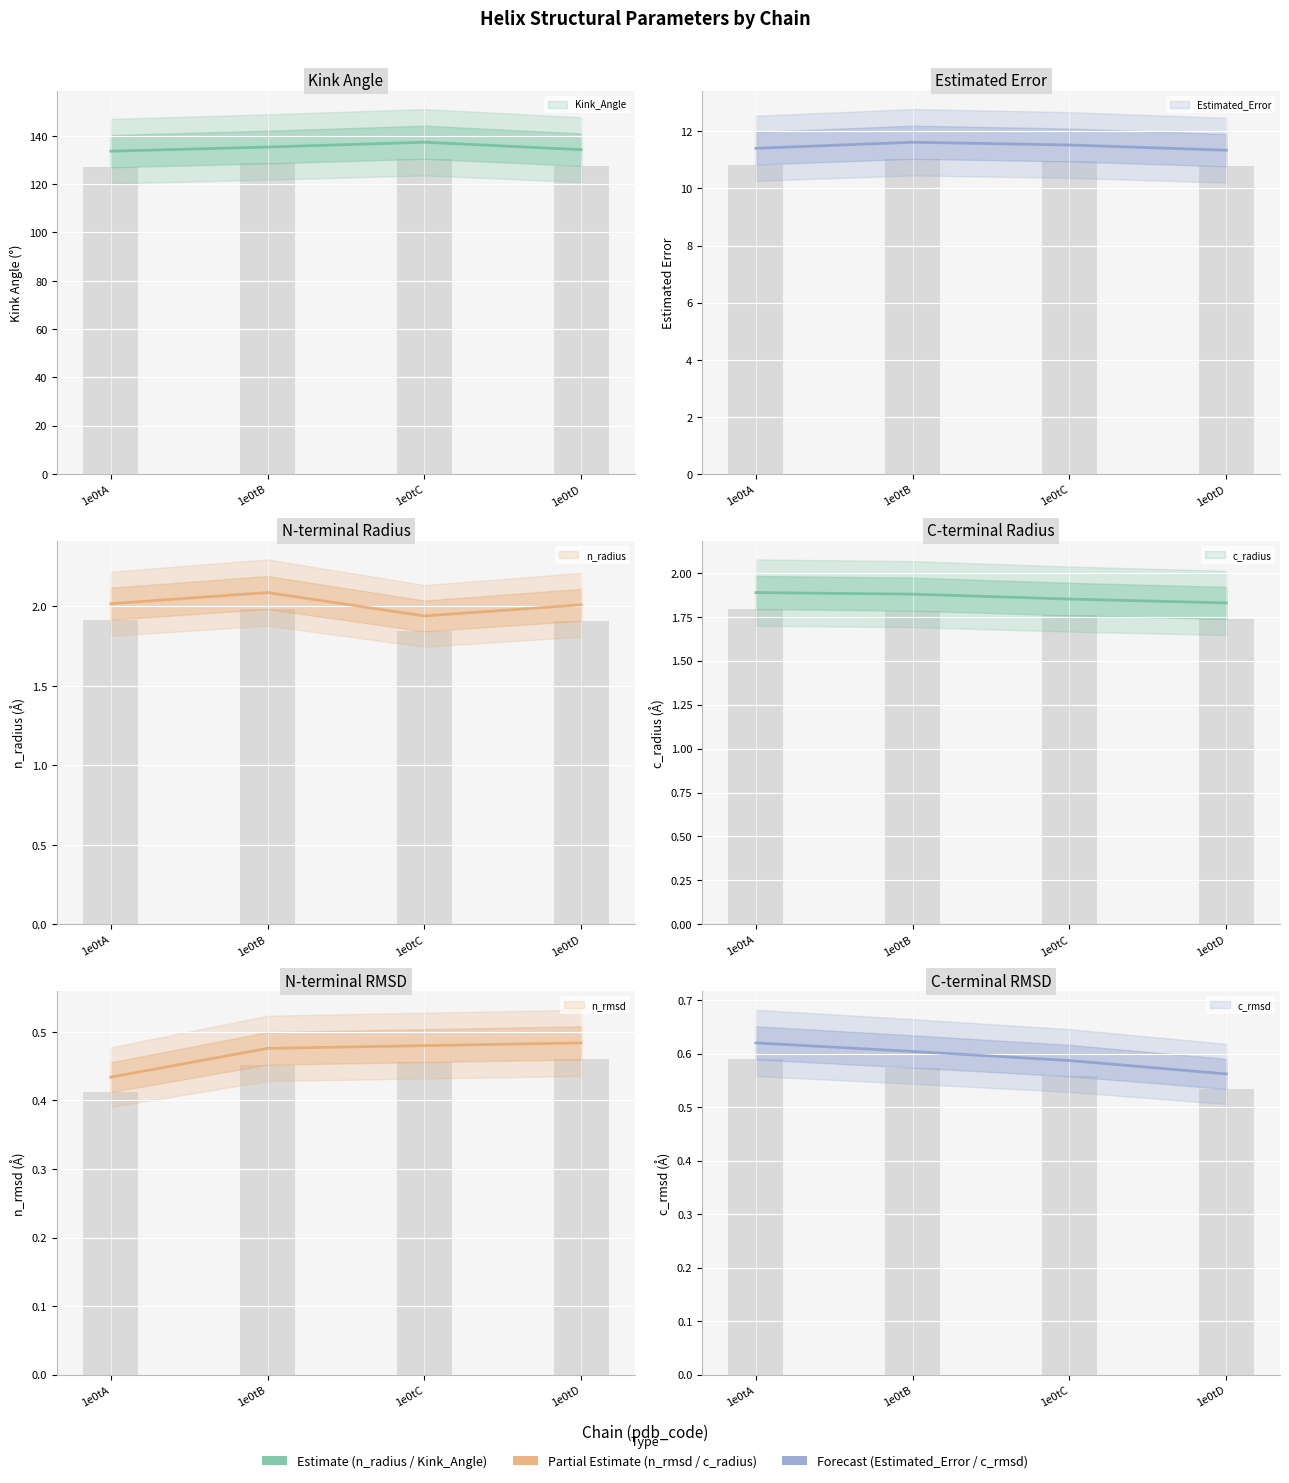

What is the average value of the n_radius series?

2.0